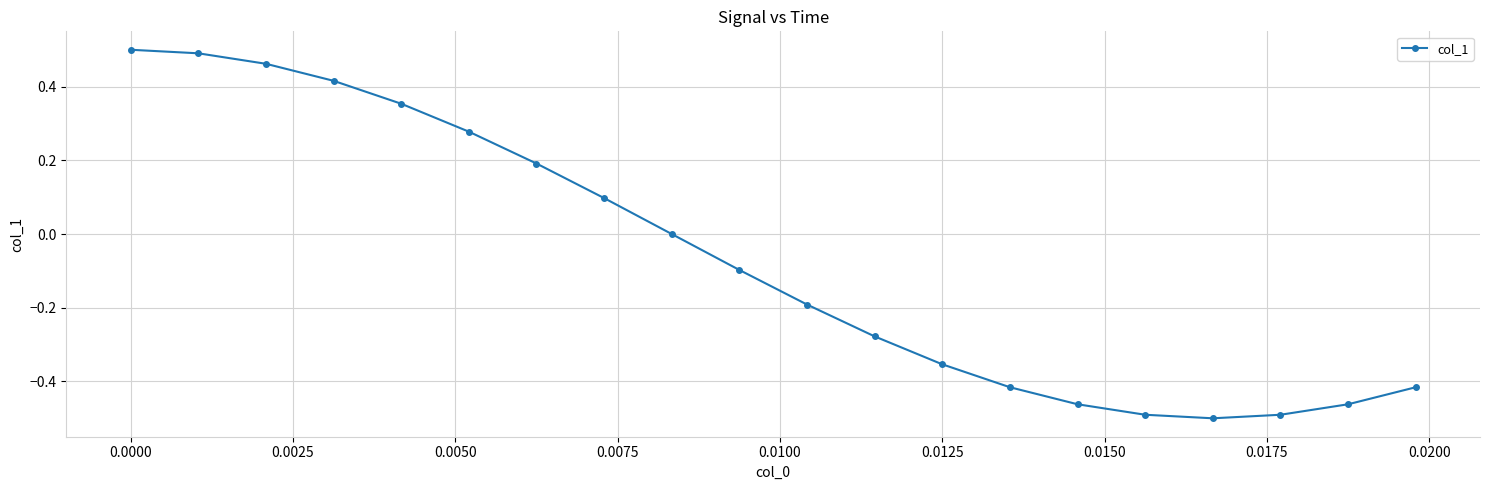

True or false: the data has more than 2 interior local peaks.

False